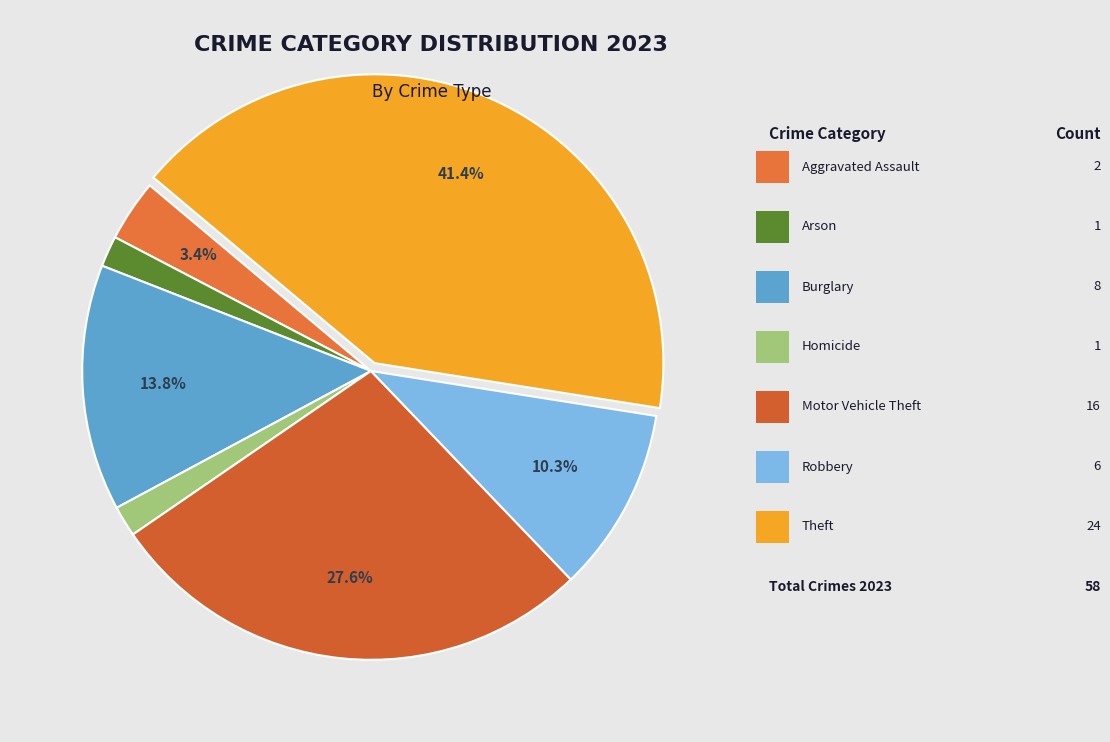

To the nearest percent, what is the difference between the largest and smallest slice percentages?

40%